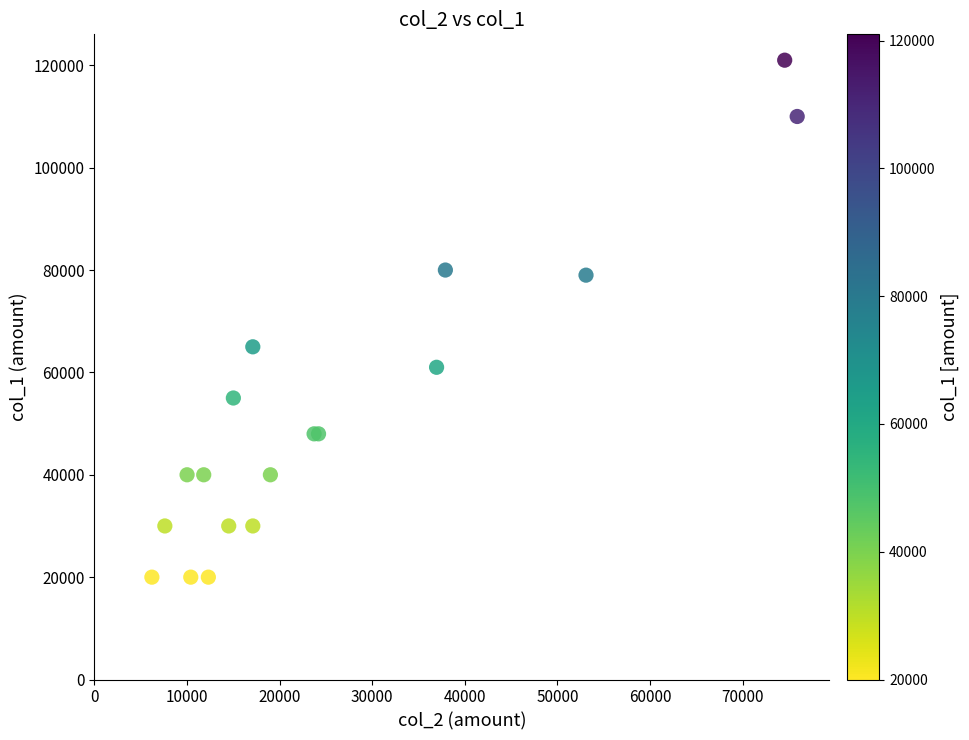

What Y value in the scatter plot is closest to 70500?

65000